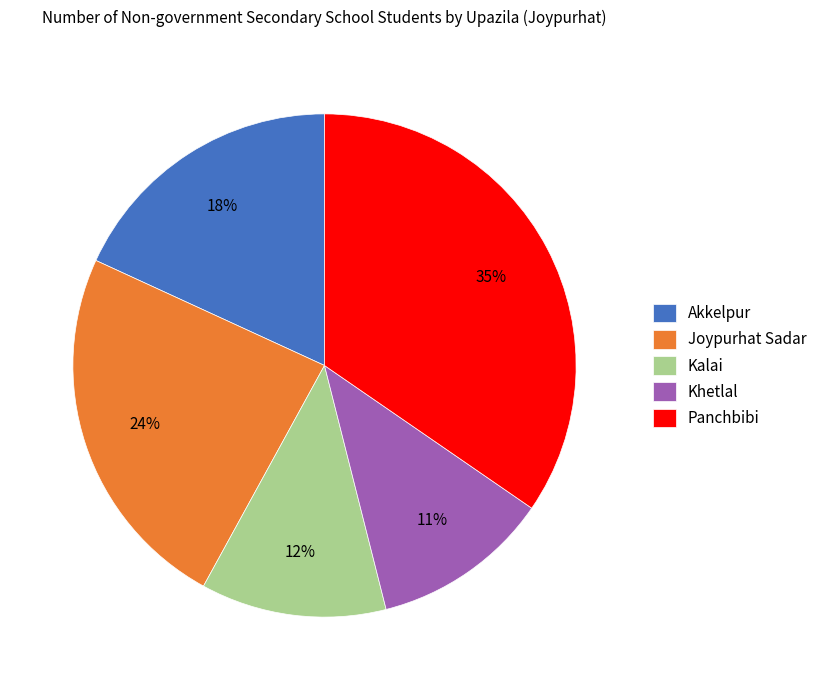

What percentage is the Akkelpur slice, to the nearest percent?

18%